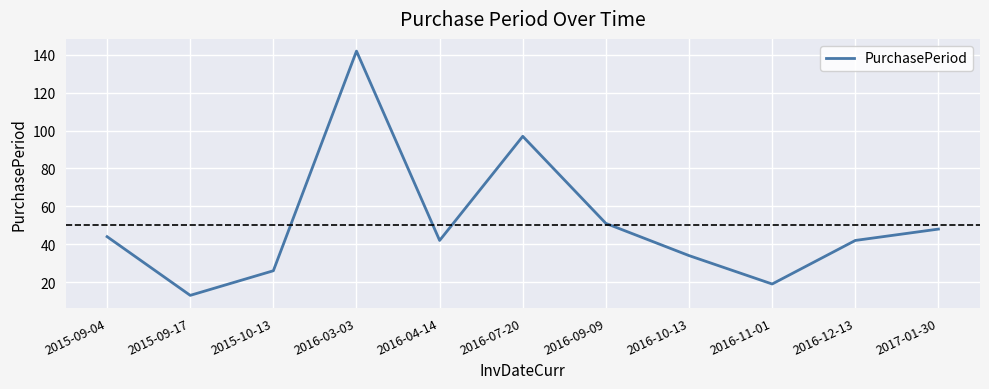

Reading left to right, extract all data points from this chart.

2015-09-04=44	2015-09-17=13	2015-10-13=26	2016-03-03=142	2016-04-14=42	2016-07-20=97	2016-09-09=51	2016-10-13=34	2016-11-01=19	2016-12-13=42	2017-01-30=48